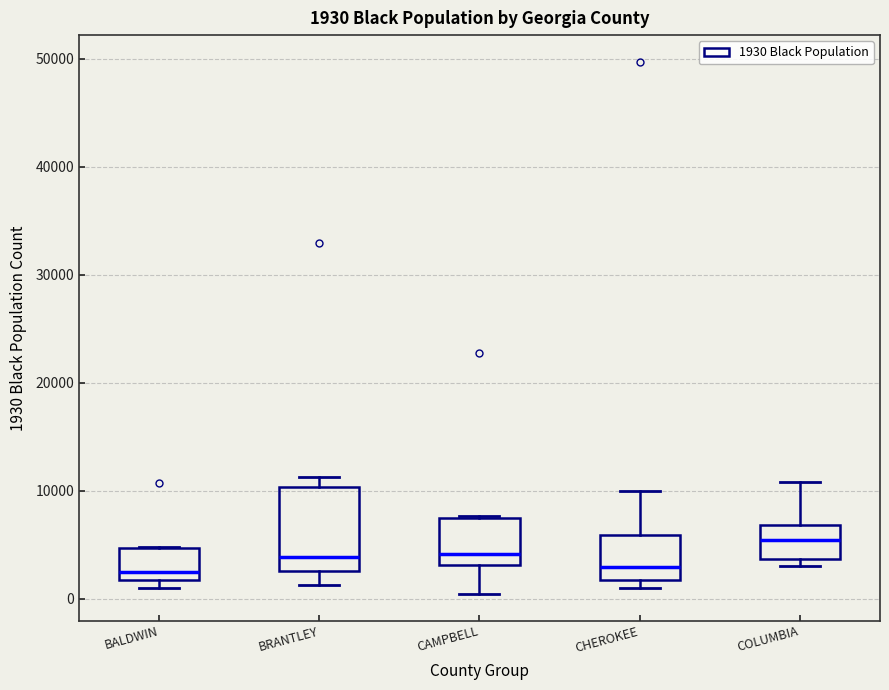

Comparing the boxes themselves (not the whiskers), which one is the tallest?

BRANTLEY